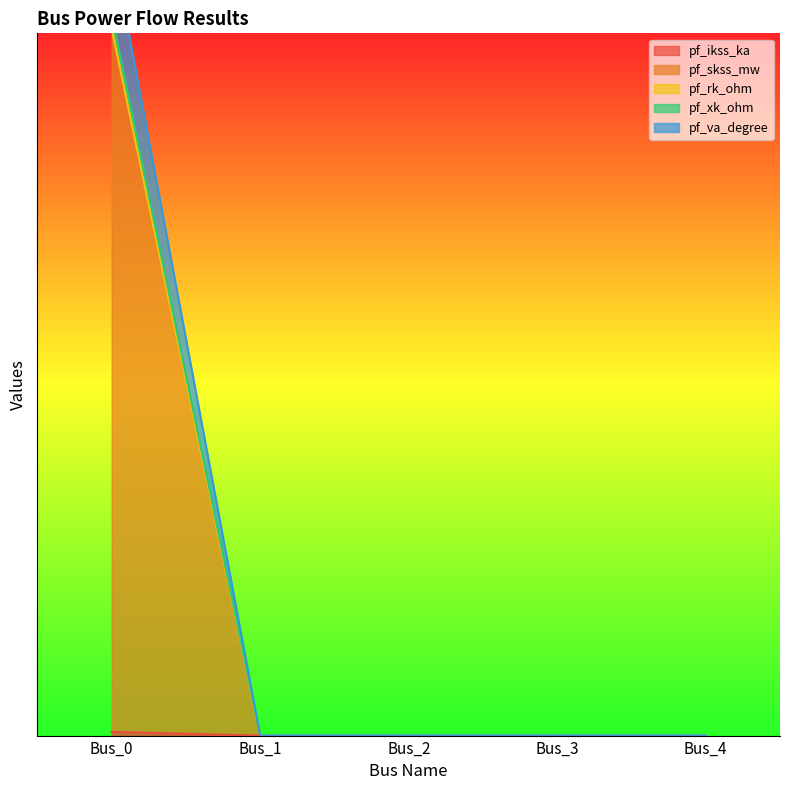

Which series changed the most between Bus_0 and Bus_4?

pf_va_degree